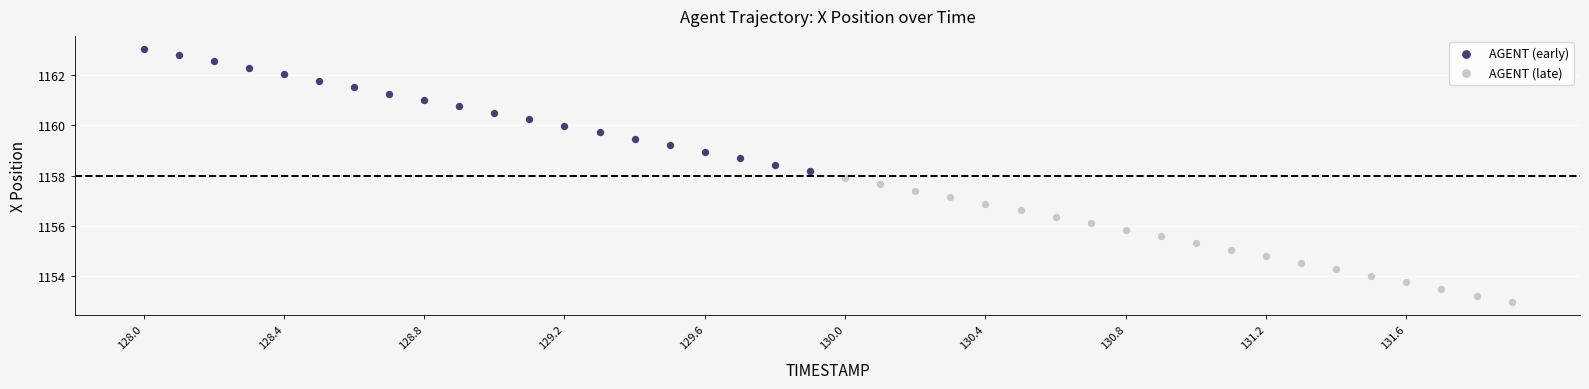

Which series contains the highest Y value?

AGENT (early)